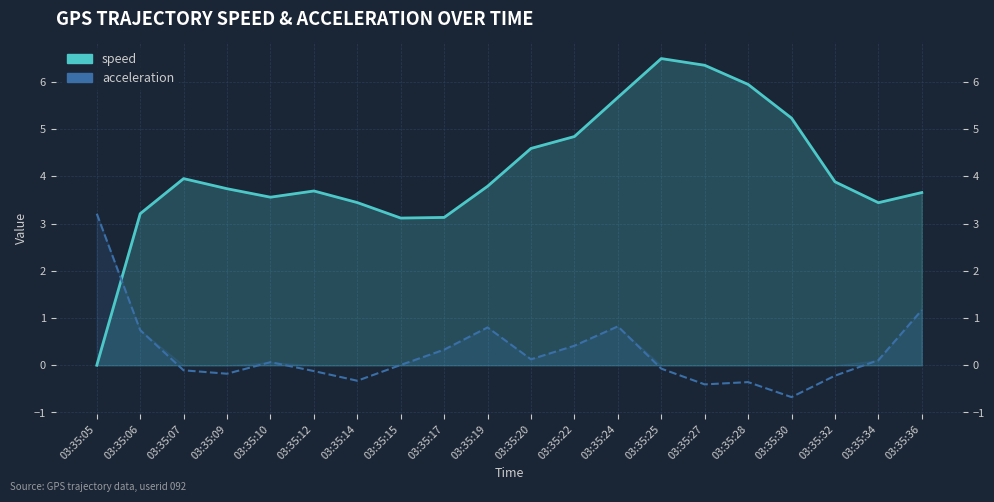

Where is the first local maximum for speed?

03:35:07